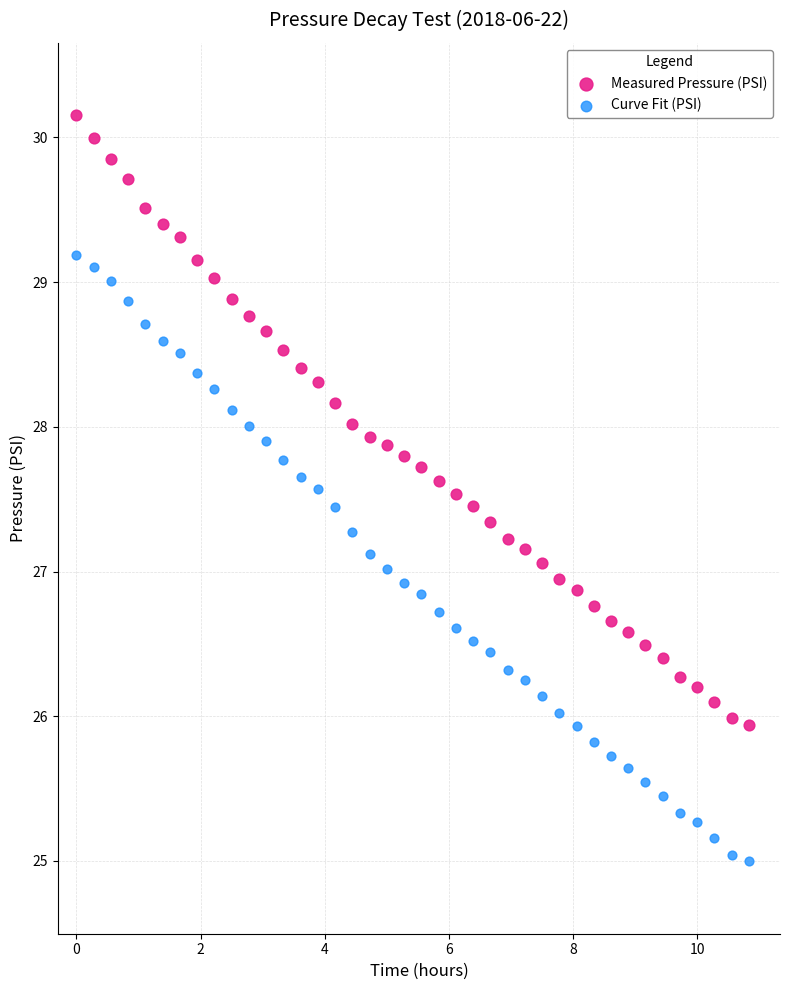

Which series has the largest Y range (max minus min)?

Measured Pressure (PSI)